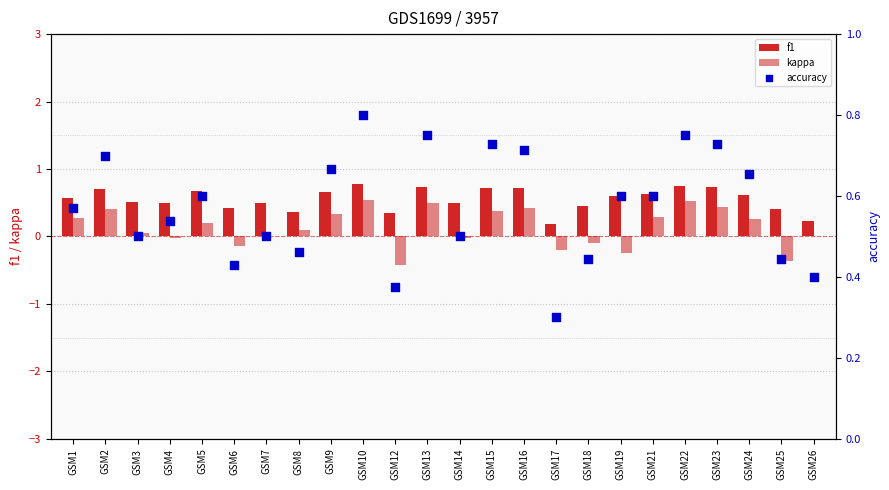

Which series has the largest total across all categories?

accuracy